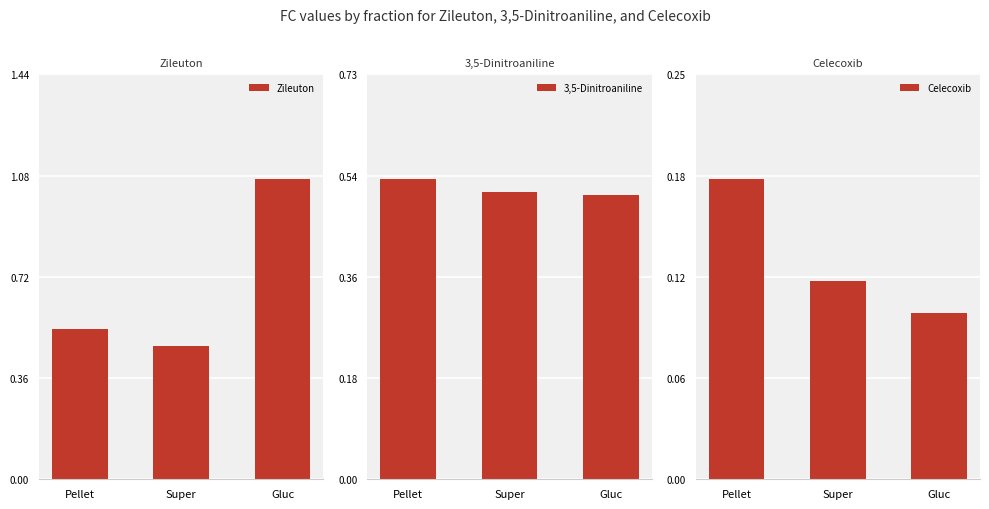

Between Super and Gluc, which series saw the biggest shift?

Zileuton